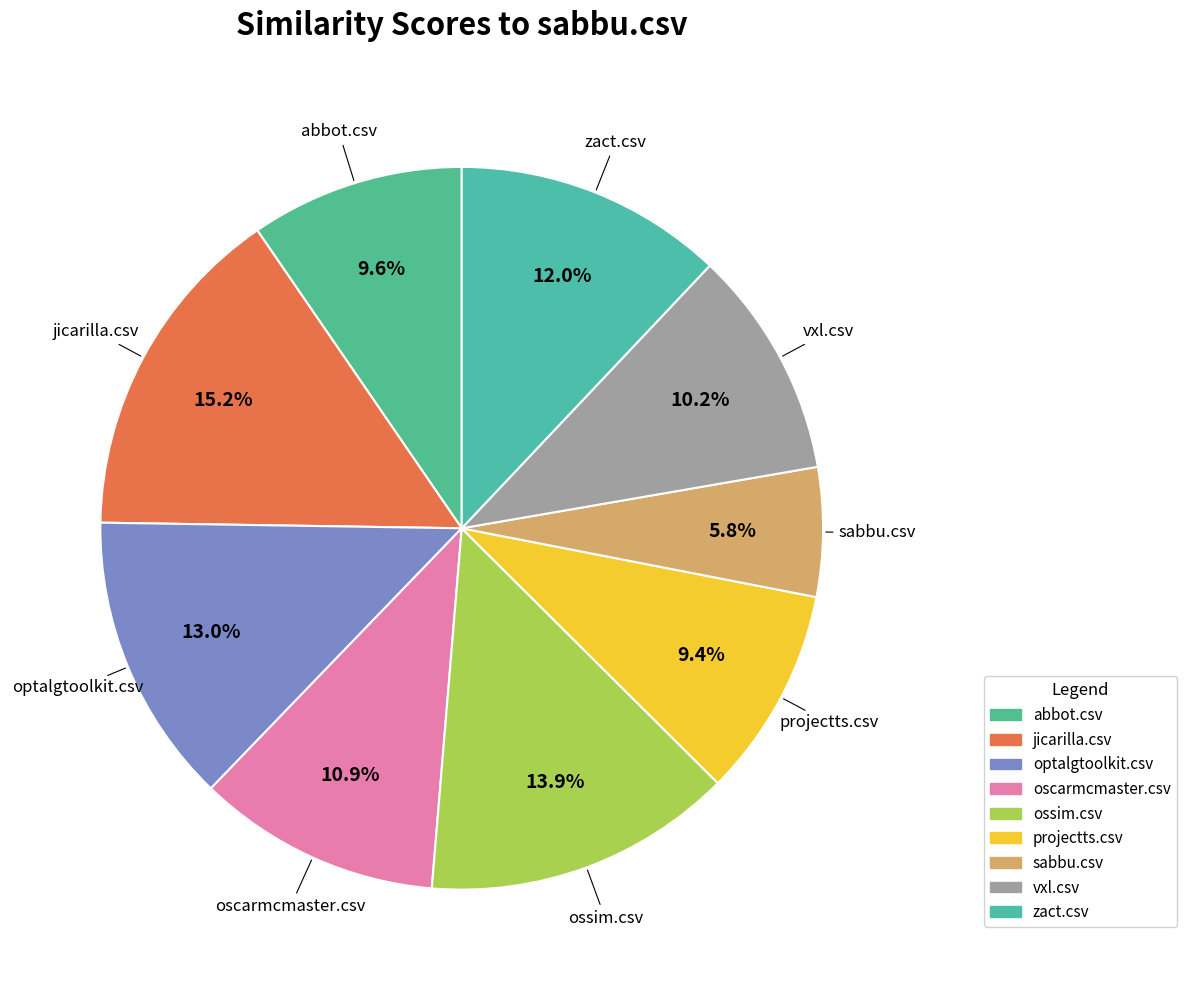

How many segments does this pie chart have?

9